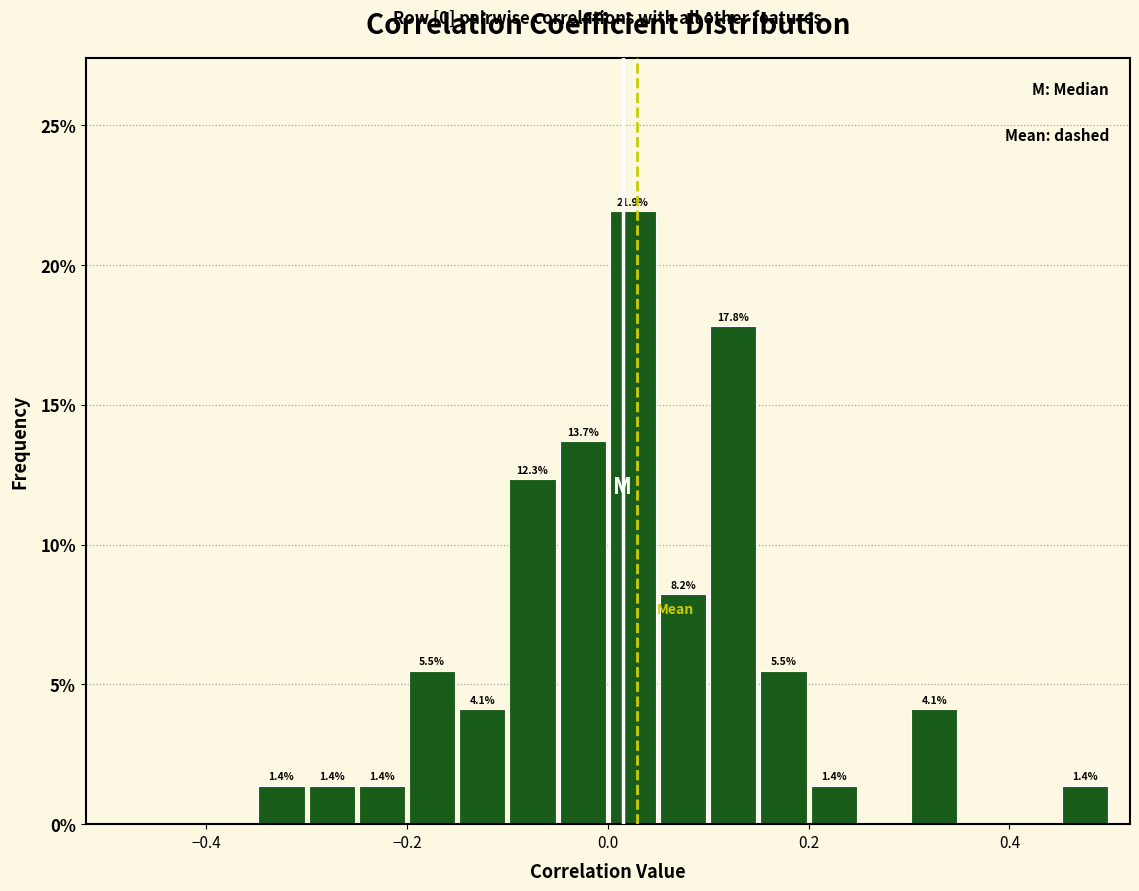

Around what value on the x-axis is the tallest bar? Give the approximate position of its centre, as read against the axis.

0.02